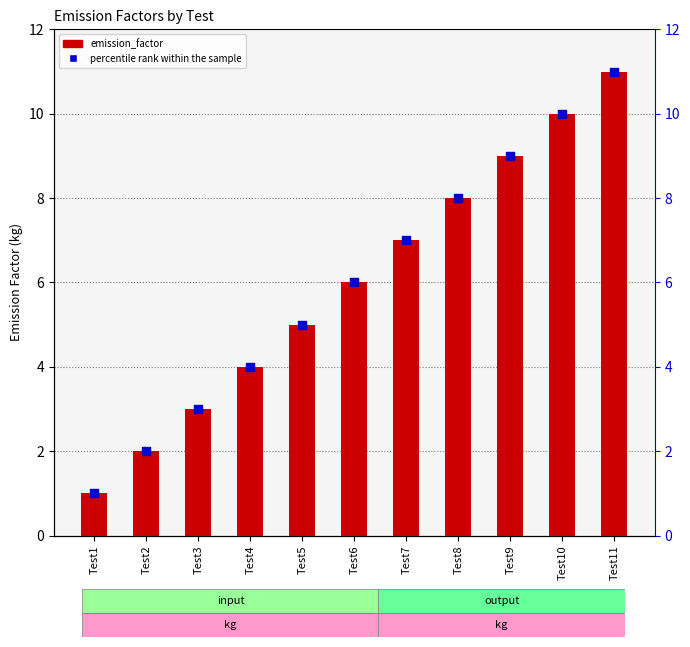

At how many categories does at least one series exceed 10?

1